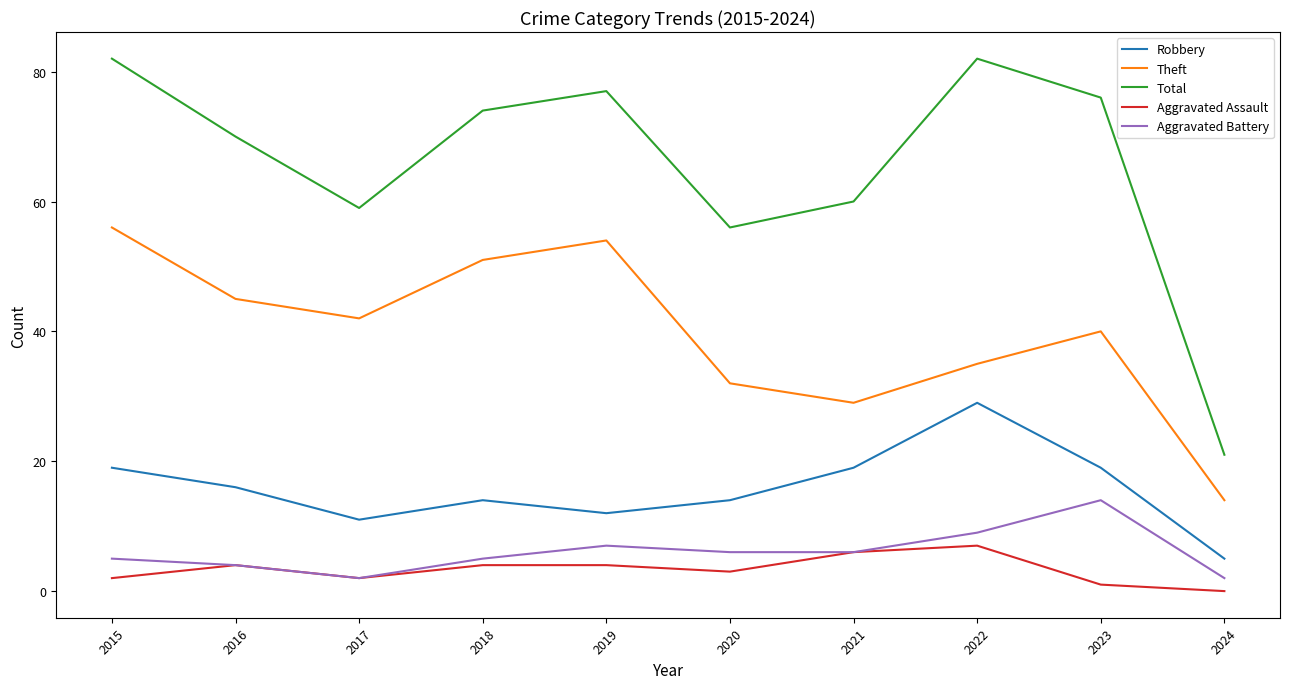

Which category has the highest value in the Robbery series?

2022